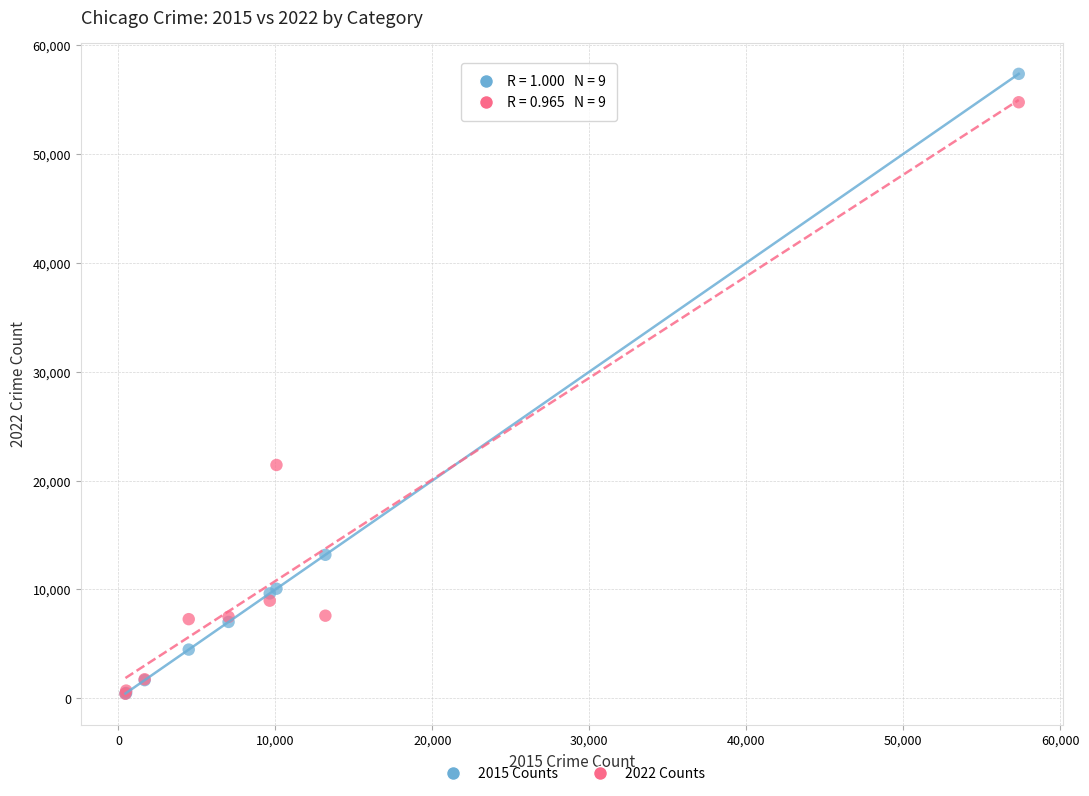

Across all series, what Y value is closest to 28886?

21433